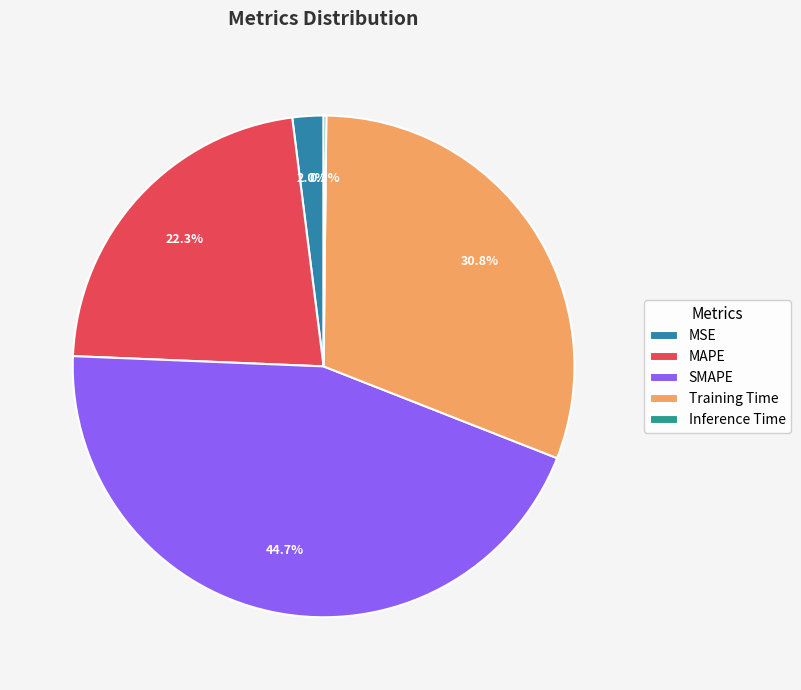

What is the change in value from MAPE to SMAPE?

+1.0